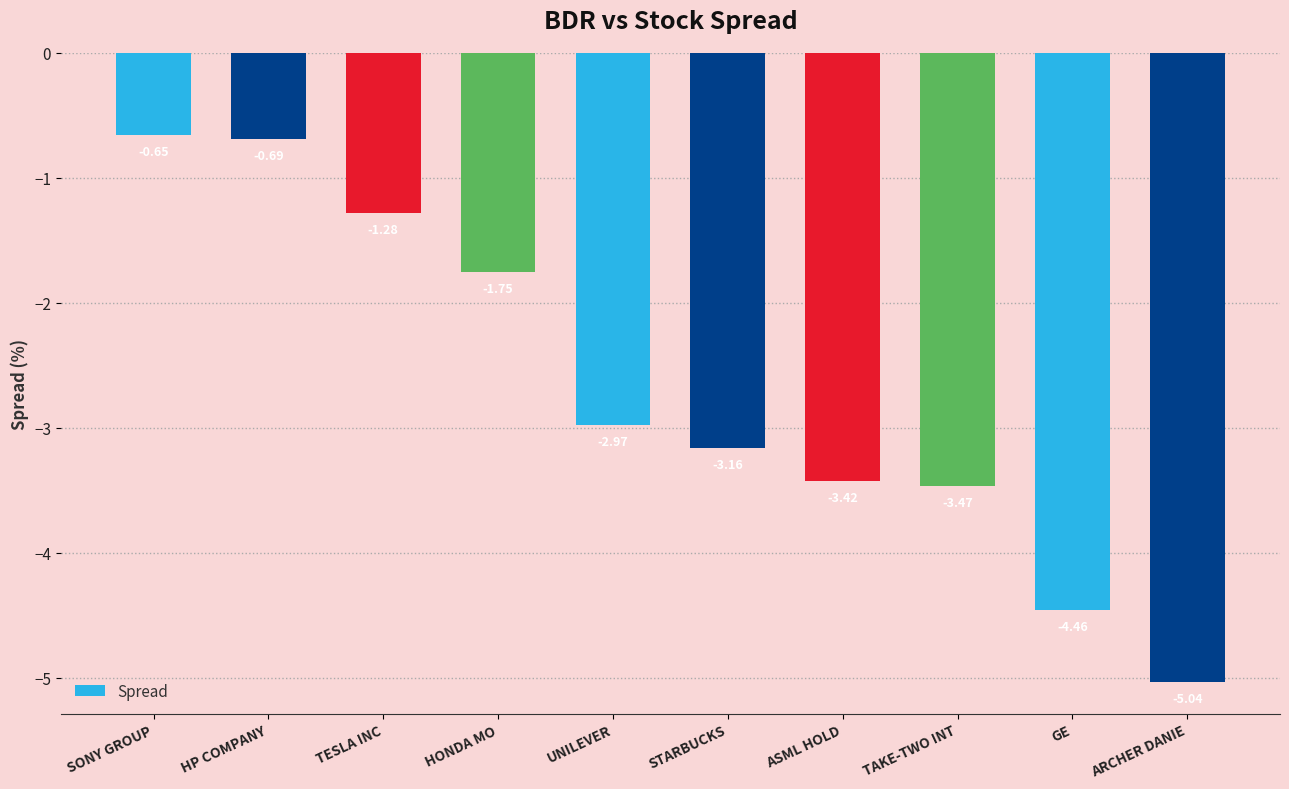

How many values are below -2?

6